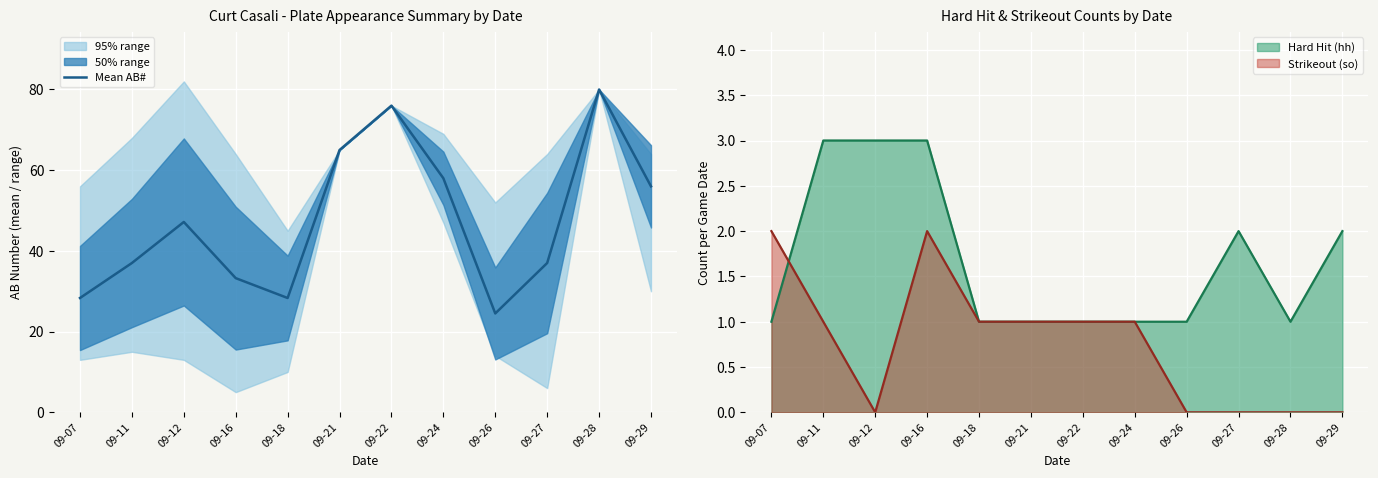

Read the value at 09-18.

28.3